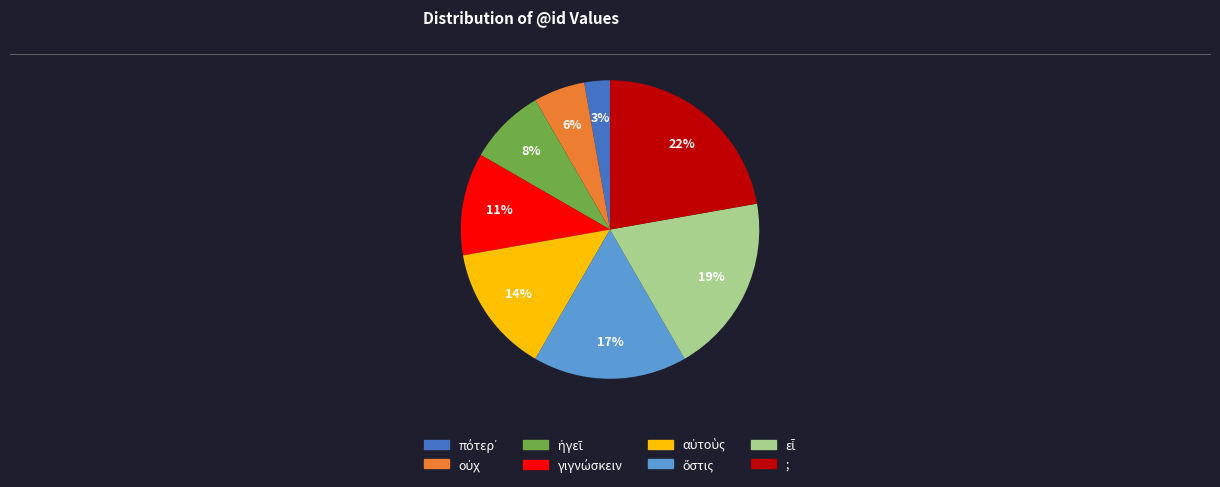

Does ; represent more than half of the total?

No